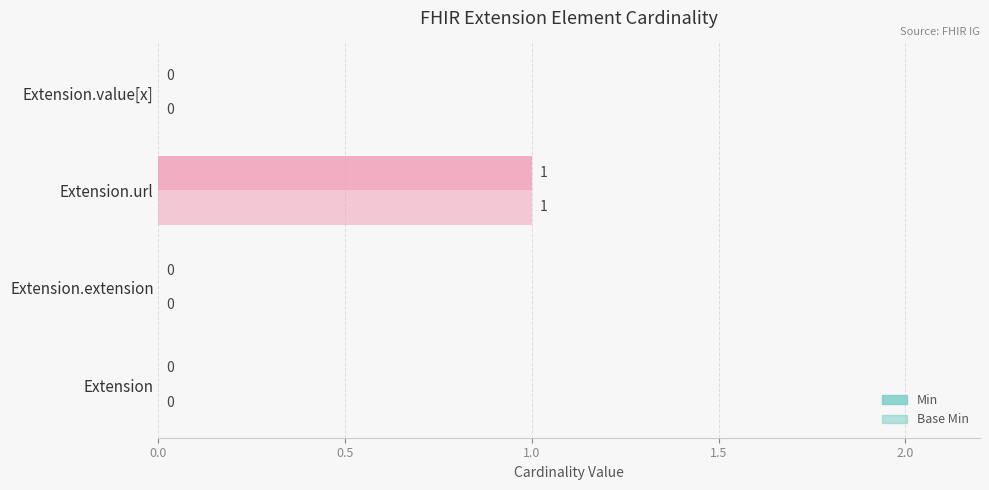

How many data points in Min are above 0?

1